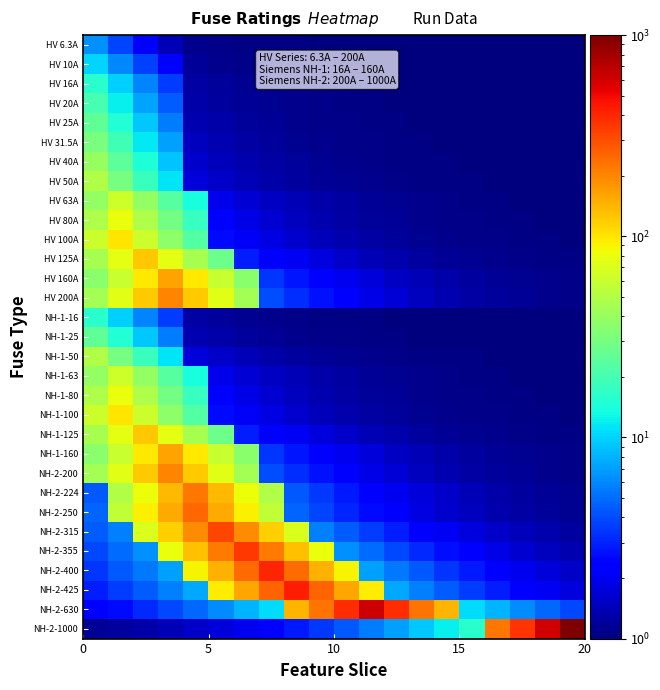

Count the number of data series in this chart.

31